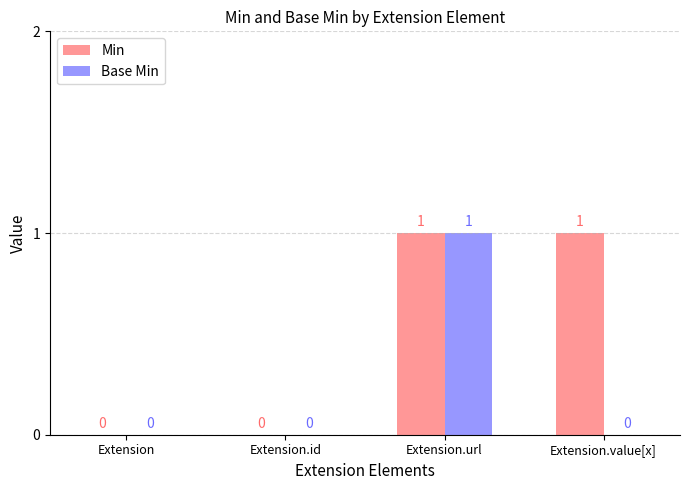

Reading left to right, list all the values displayed in this chart.

Min: Extension=0	Extension.id=0	Extension.url=1	Extension.value[x]=1
Base Min: Extension=0	Extension.id=0	Extension.url=1	Extension.value[x]=0